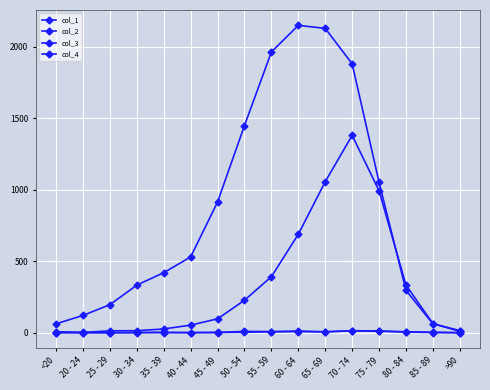

Which series has the largest range (max minus min)?

col_3